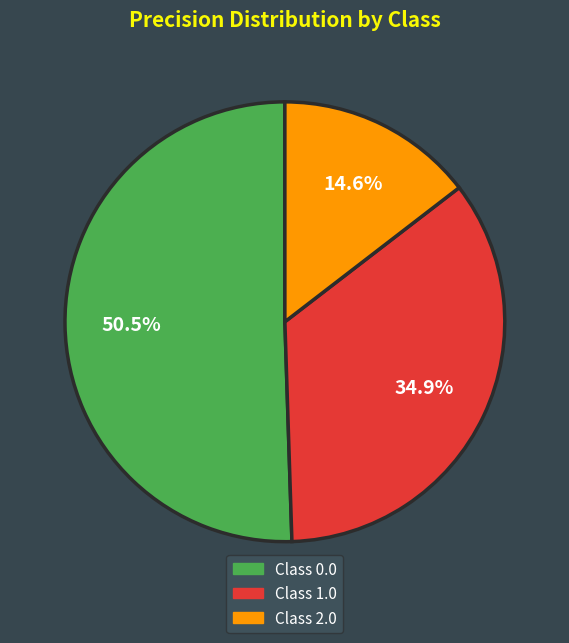

Which slice represents more than half of the pie?

Class 0.0